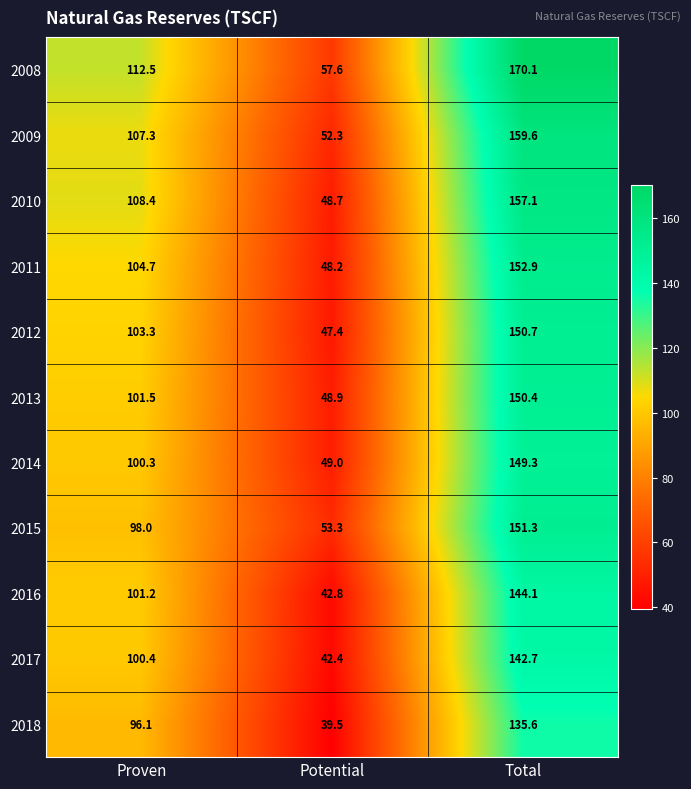

What is the sum of all 2013 values?

300.8